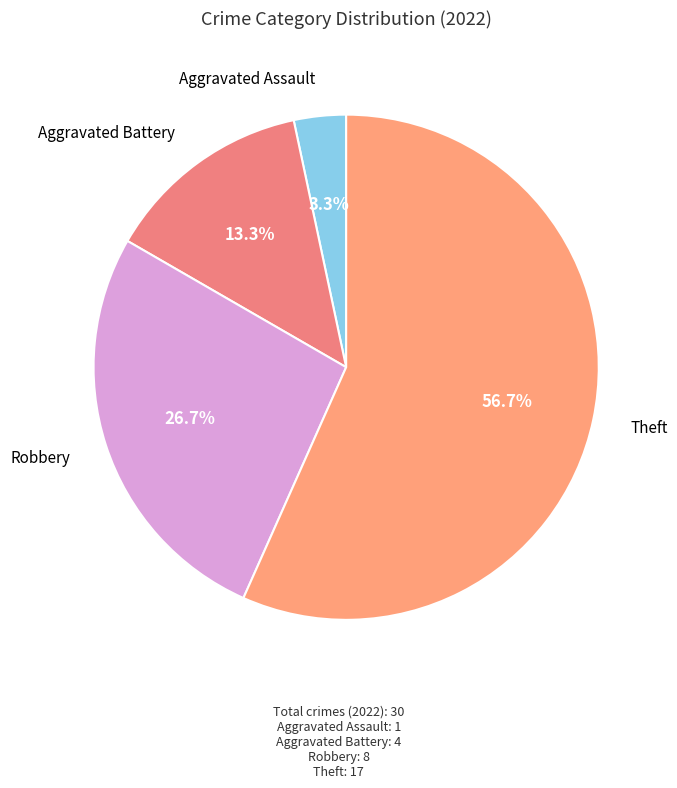

Is there any slice that represents more than half of the pie?

Yes